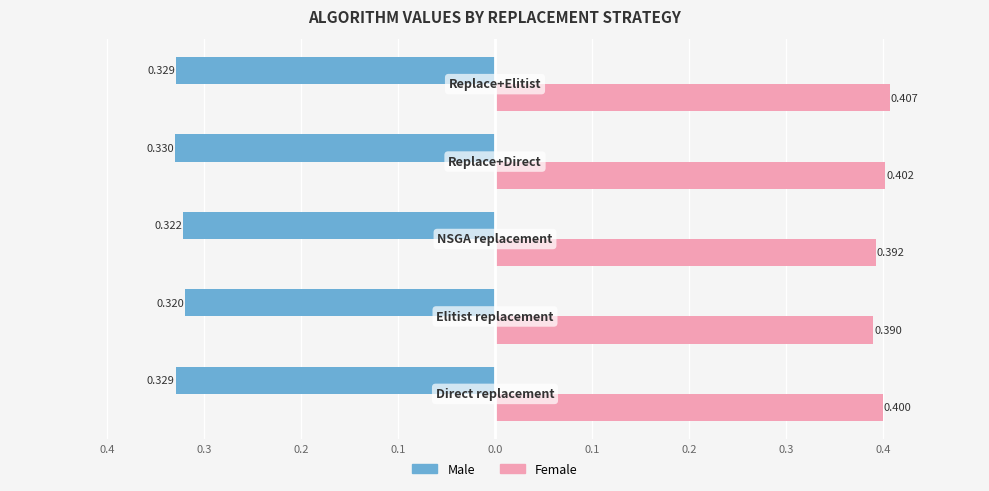

What is the value of the Male bar at the 3rd from the left?

-0.3